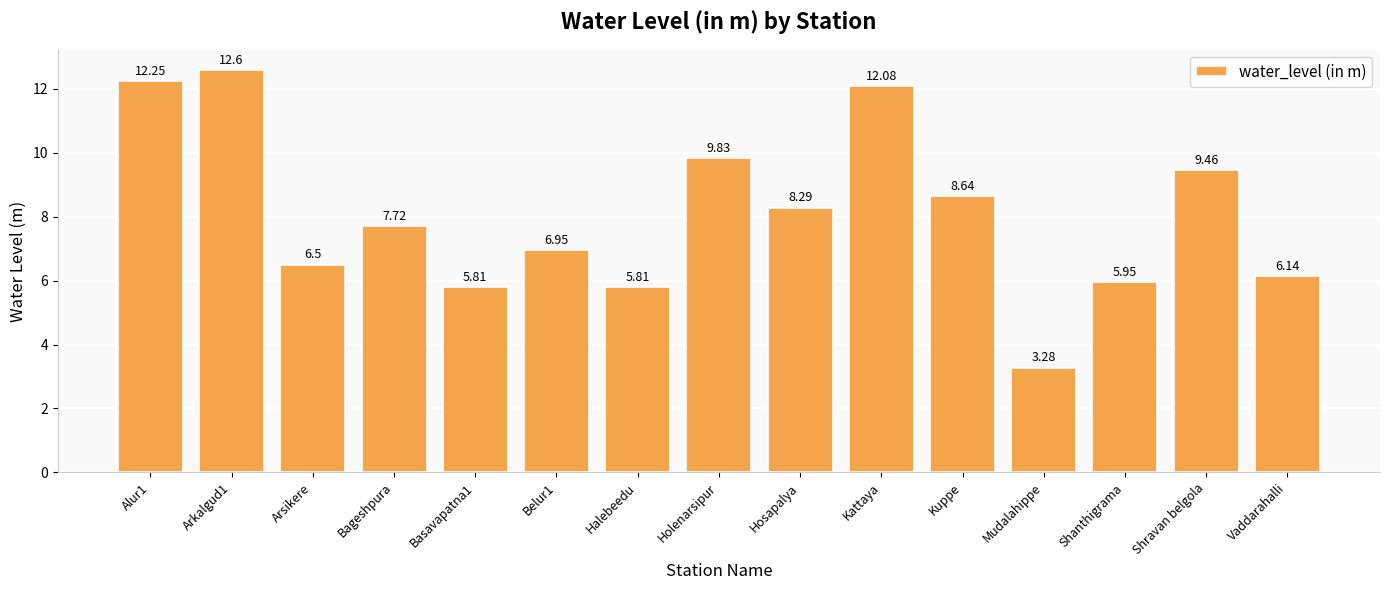

What is the greatest value displayed?

12.6